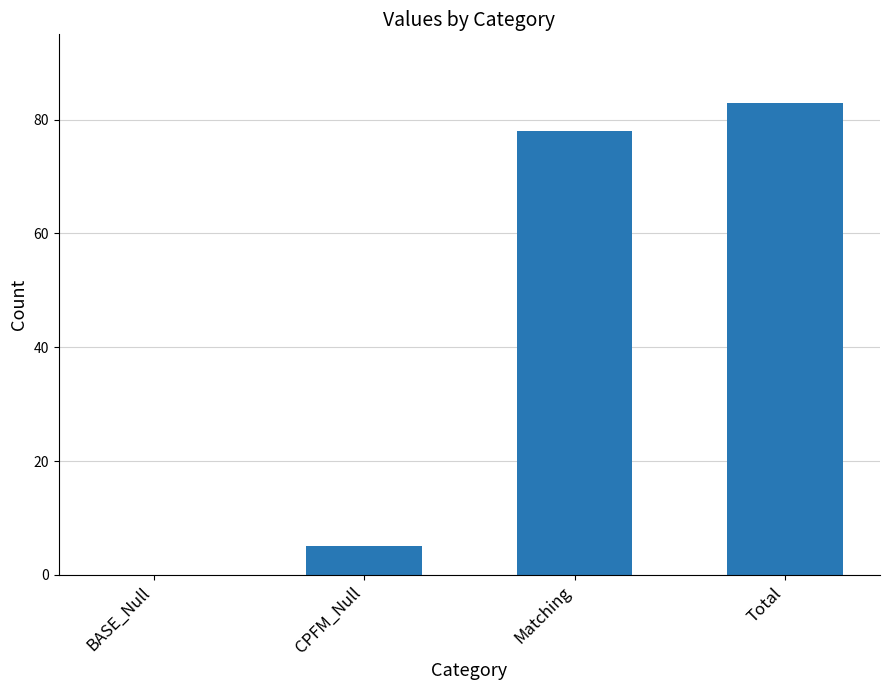

Where is the data nearest to the value 41?

CPFM_Null